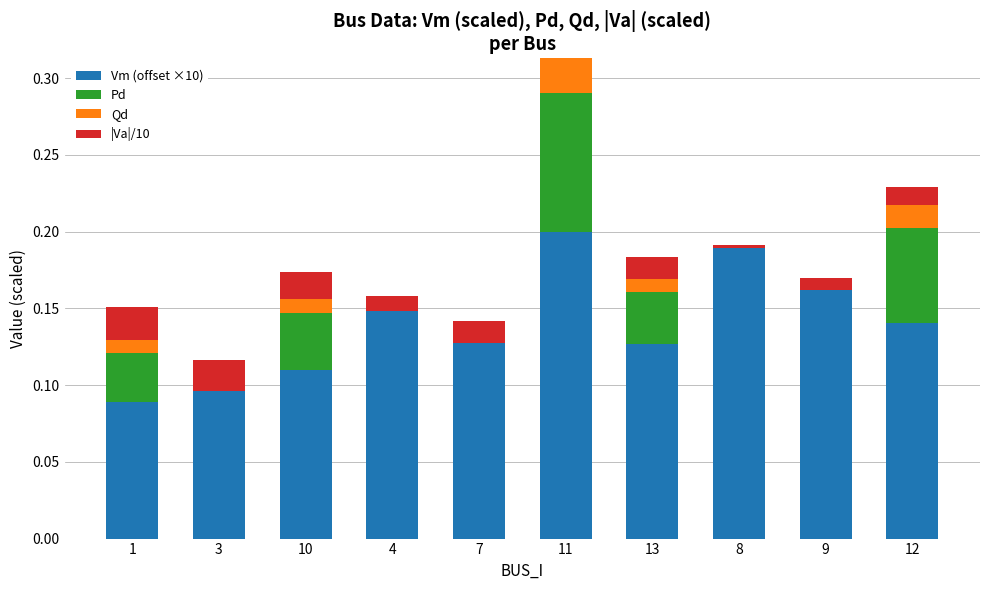

At which category is the sum across all series the highest?

11